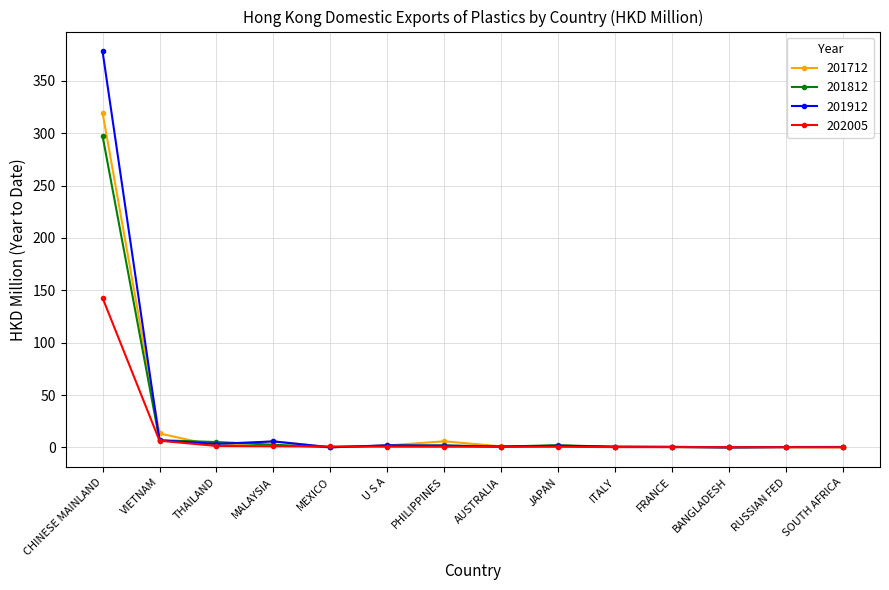

The 201712 series shows 13.3 at VIETNAM. True or false?

True